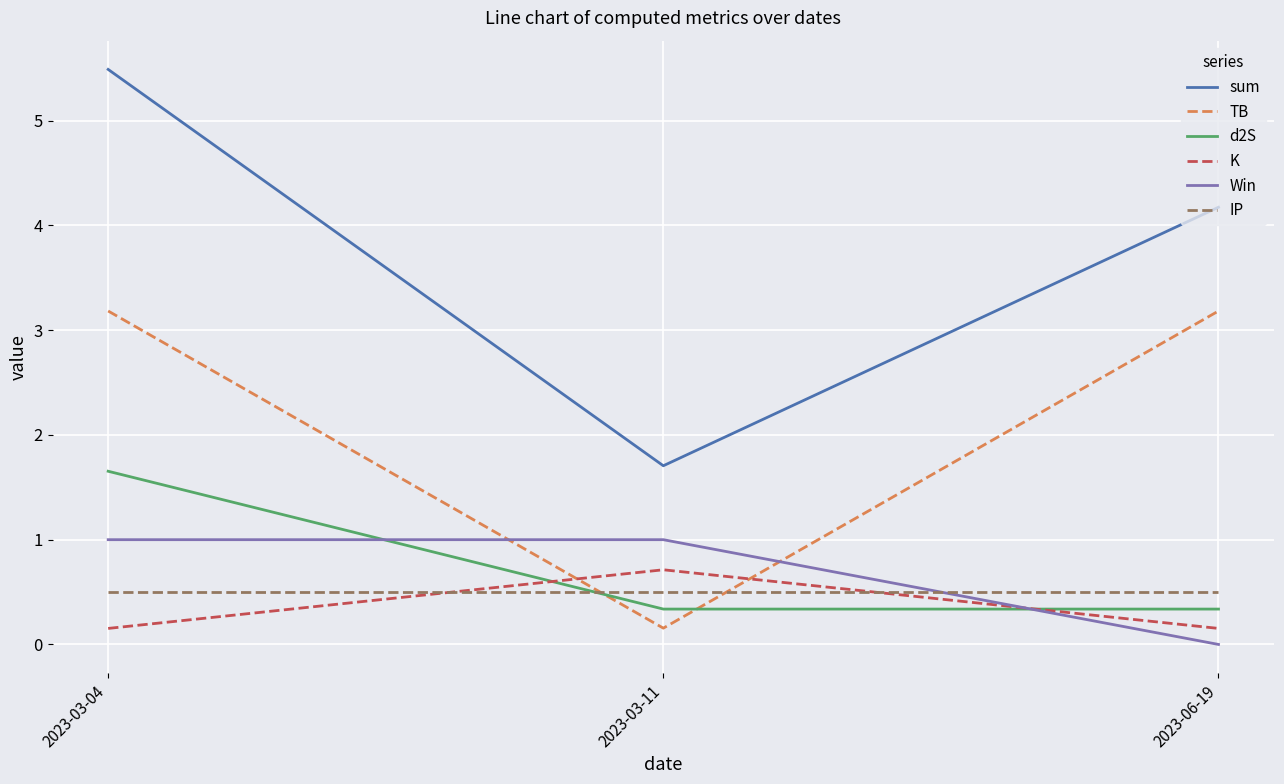

Which label corresponds to the largest value in the chart?

2023-03-04